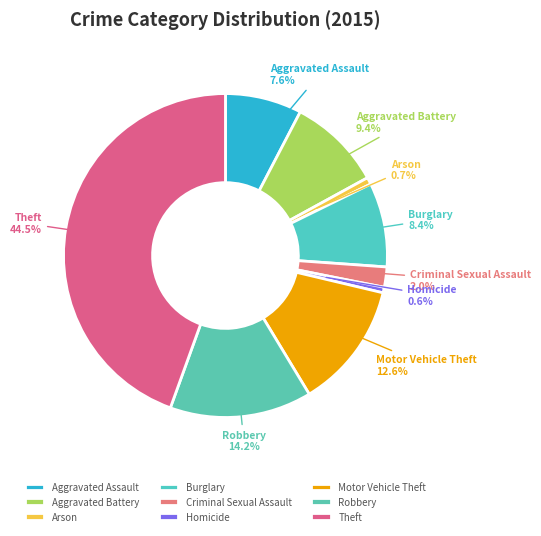

Is it true that Motor Vehicle Theft is 13% of the pie?

True